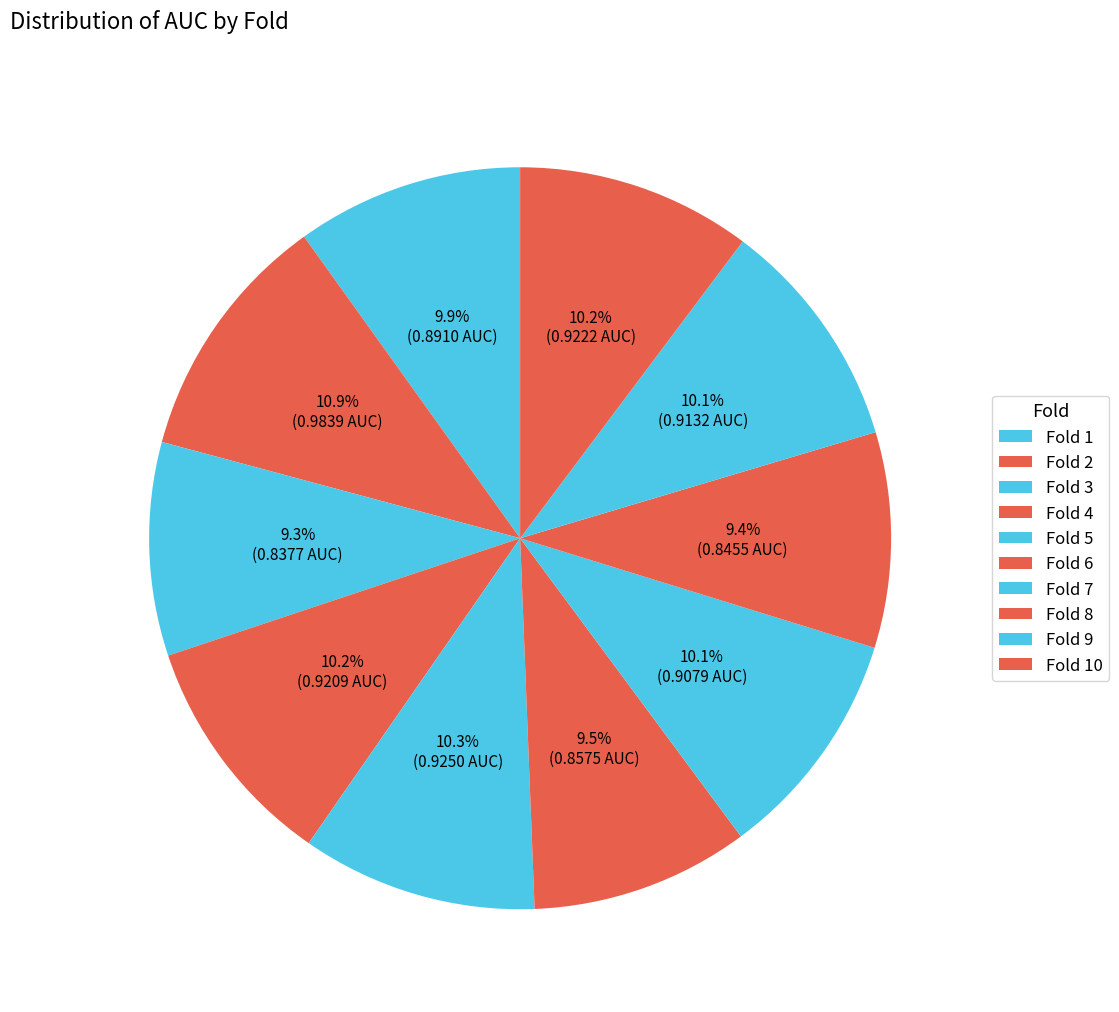

Count the number of slices in the pie.

10